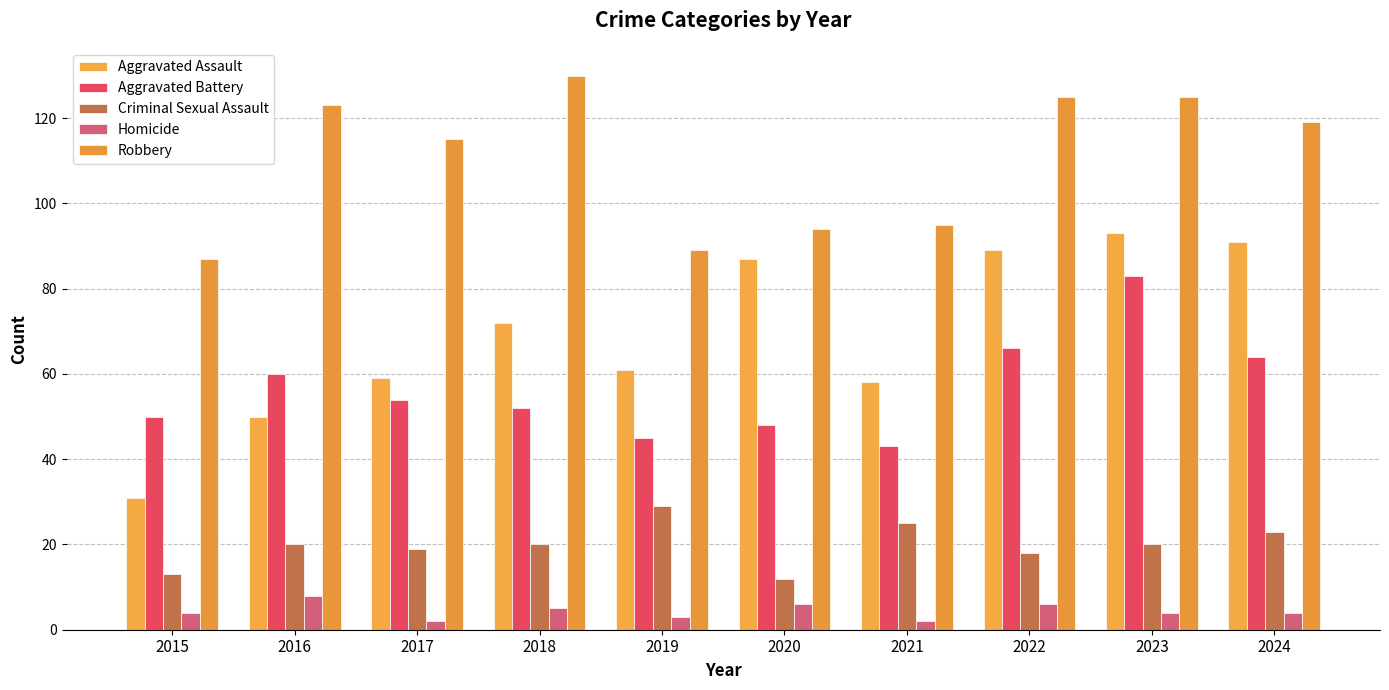

How many bars are there in total?

50